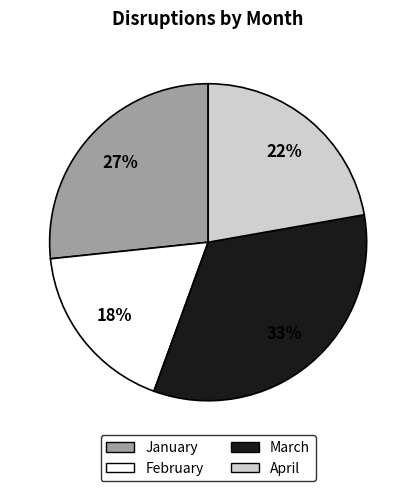

Is there a majority slice in this chart?

No